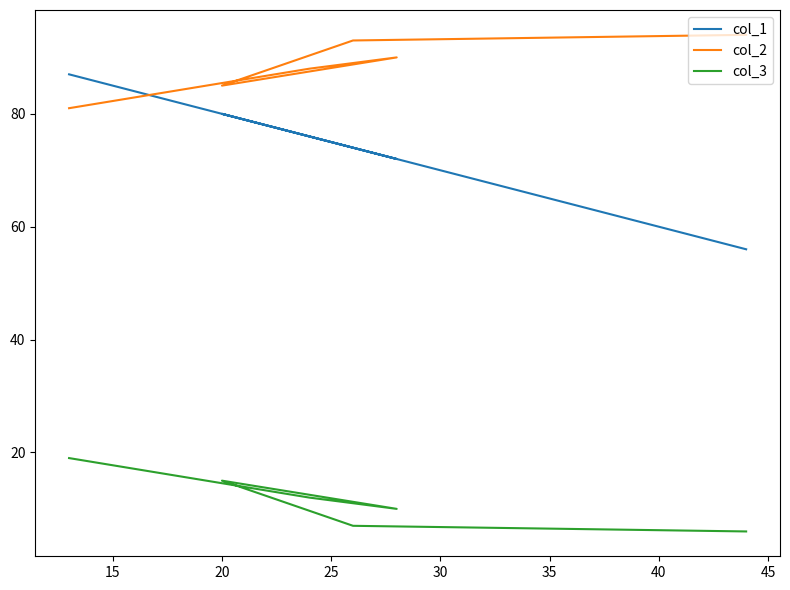

What is the minimum value shown in the chart?

6